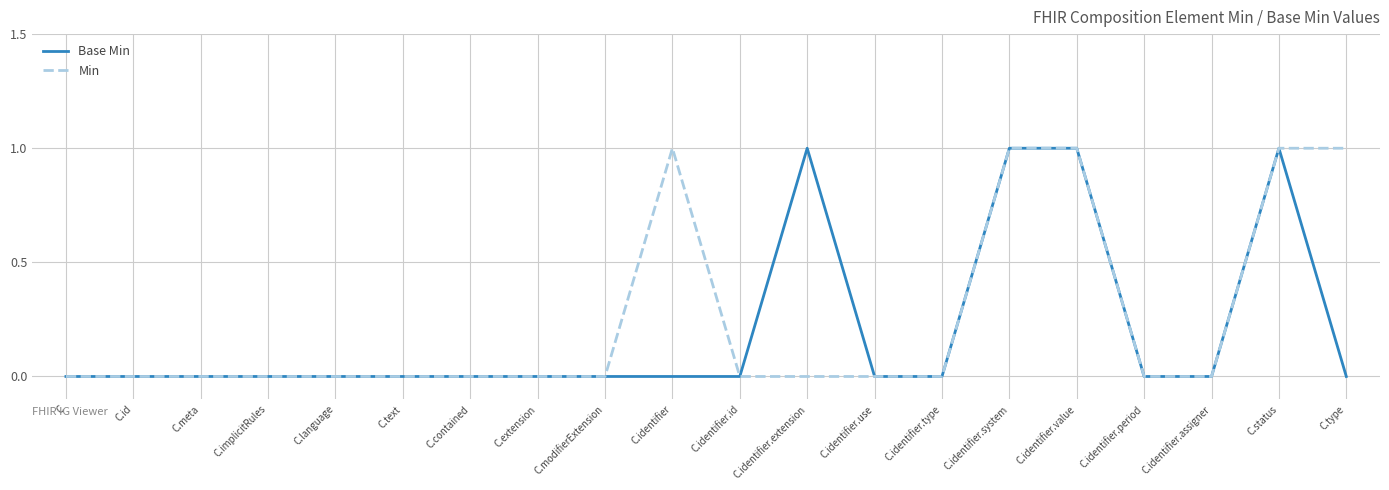

The Min series shows 1 at C.identifier.value. True or false?

True